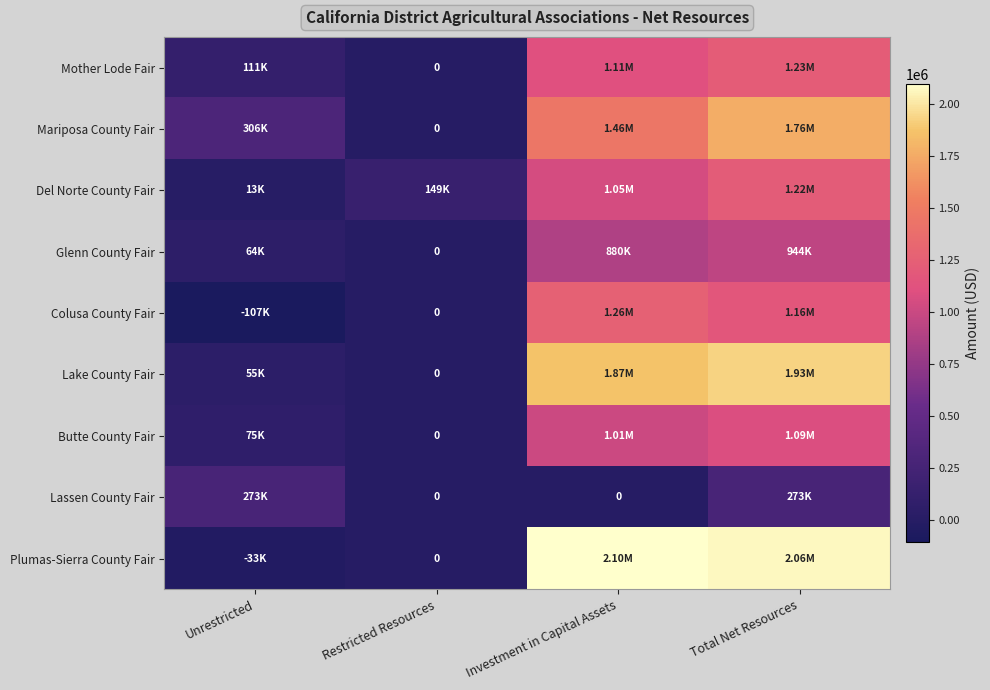

How many positive values does the Mariposa County Fair series have?

3